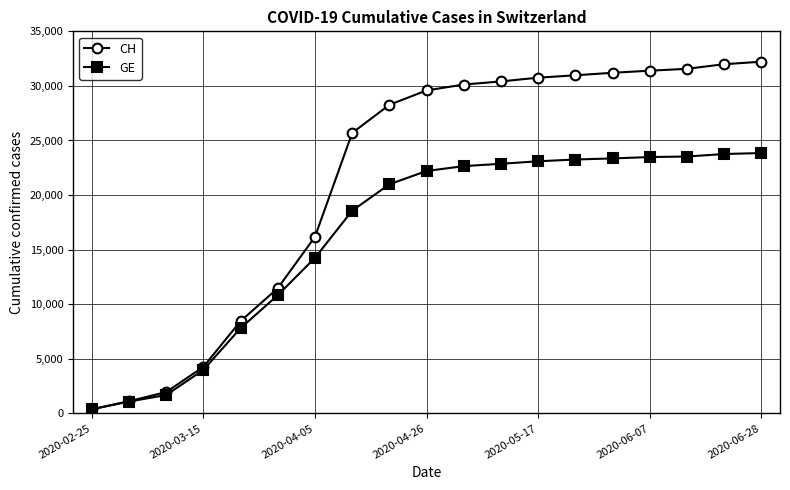

What is the value of the GE point at the 5th from the left?

7807